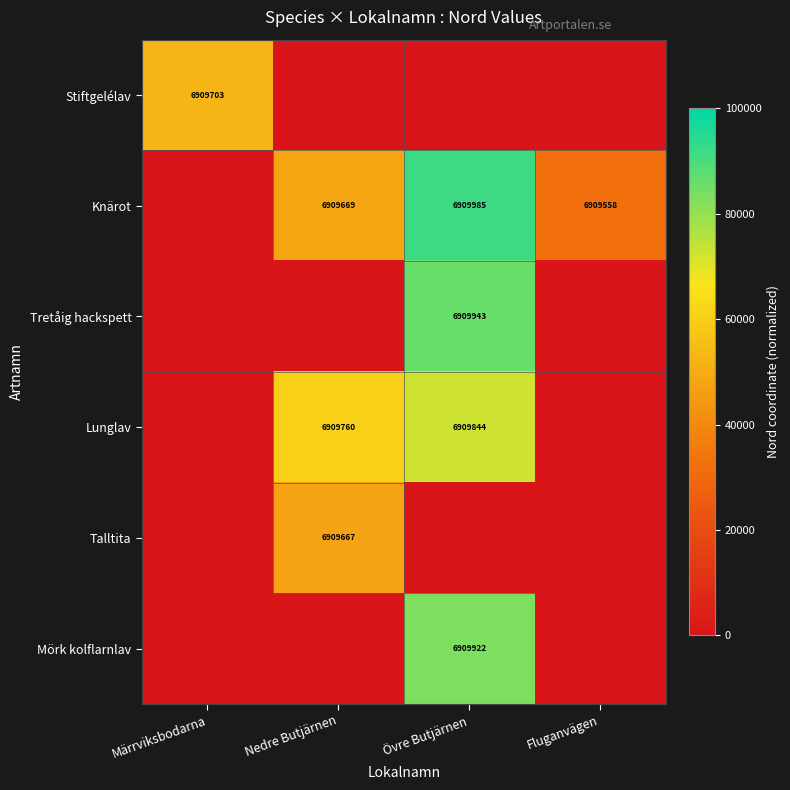

True or false: Lunglav has a value of 6909844 at Övre Butjärnen.

True